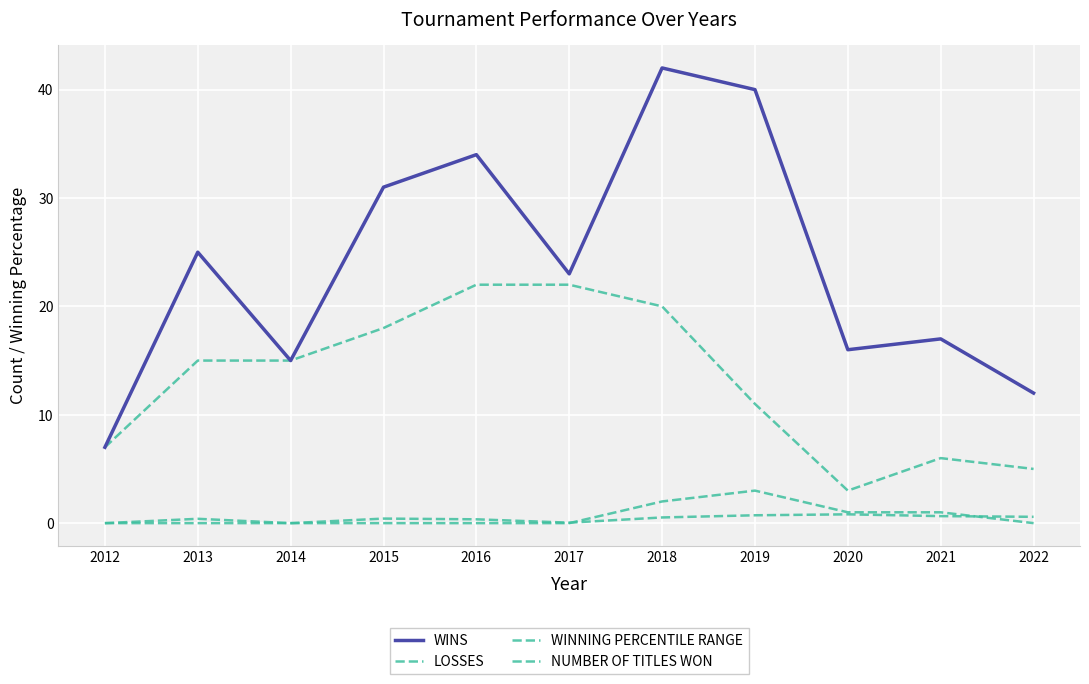

True or false: LOSSES and WINNING PERCENTILE RANGE intersect in this chart.

False